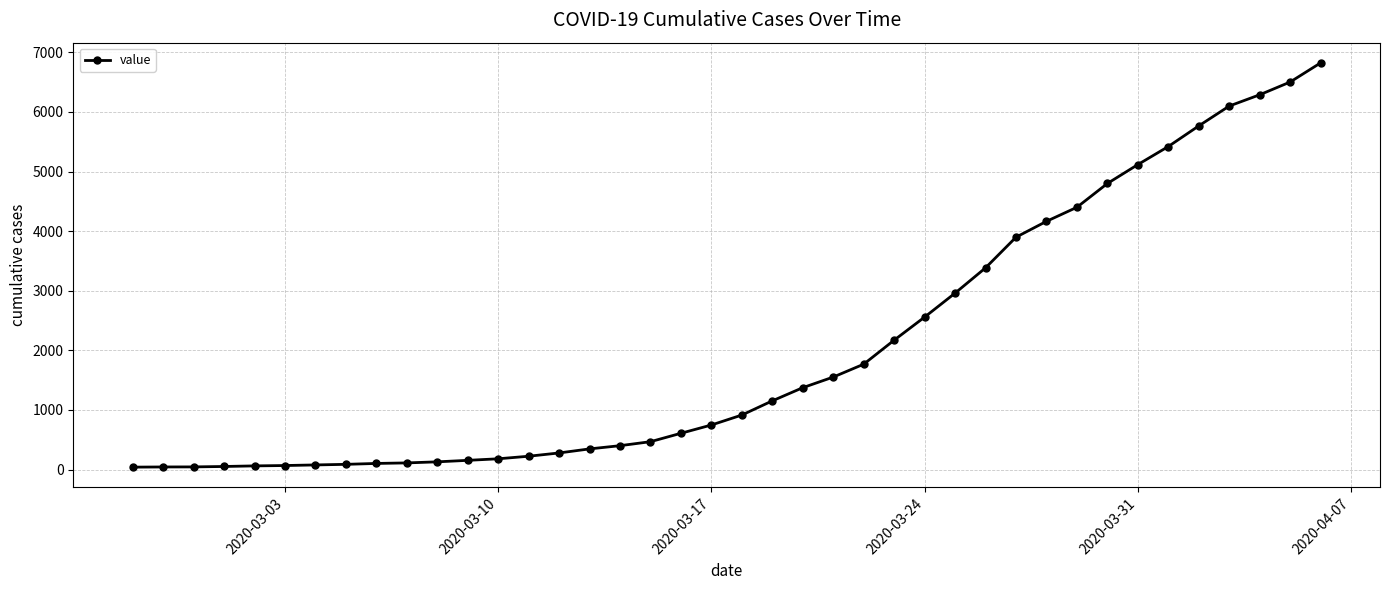

What is the maximum value shown in the chart?

6822